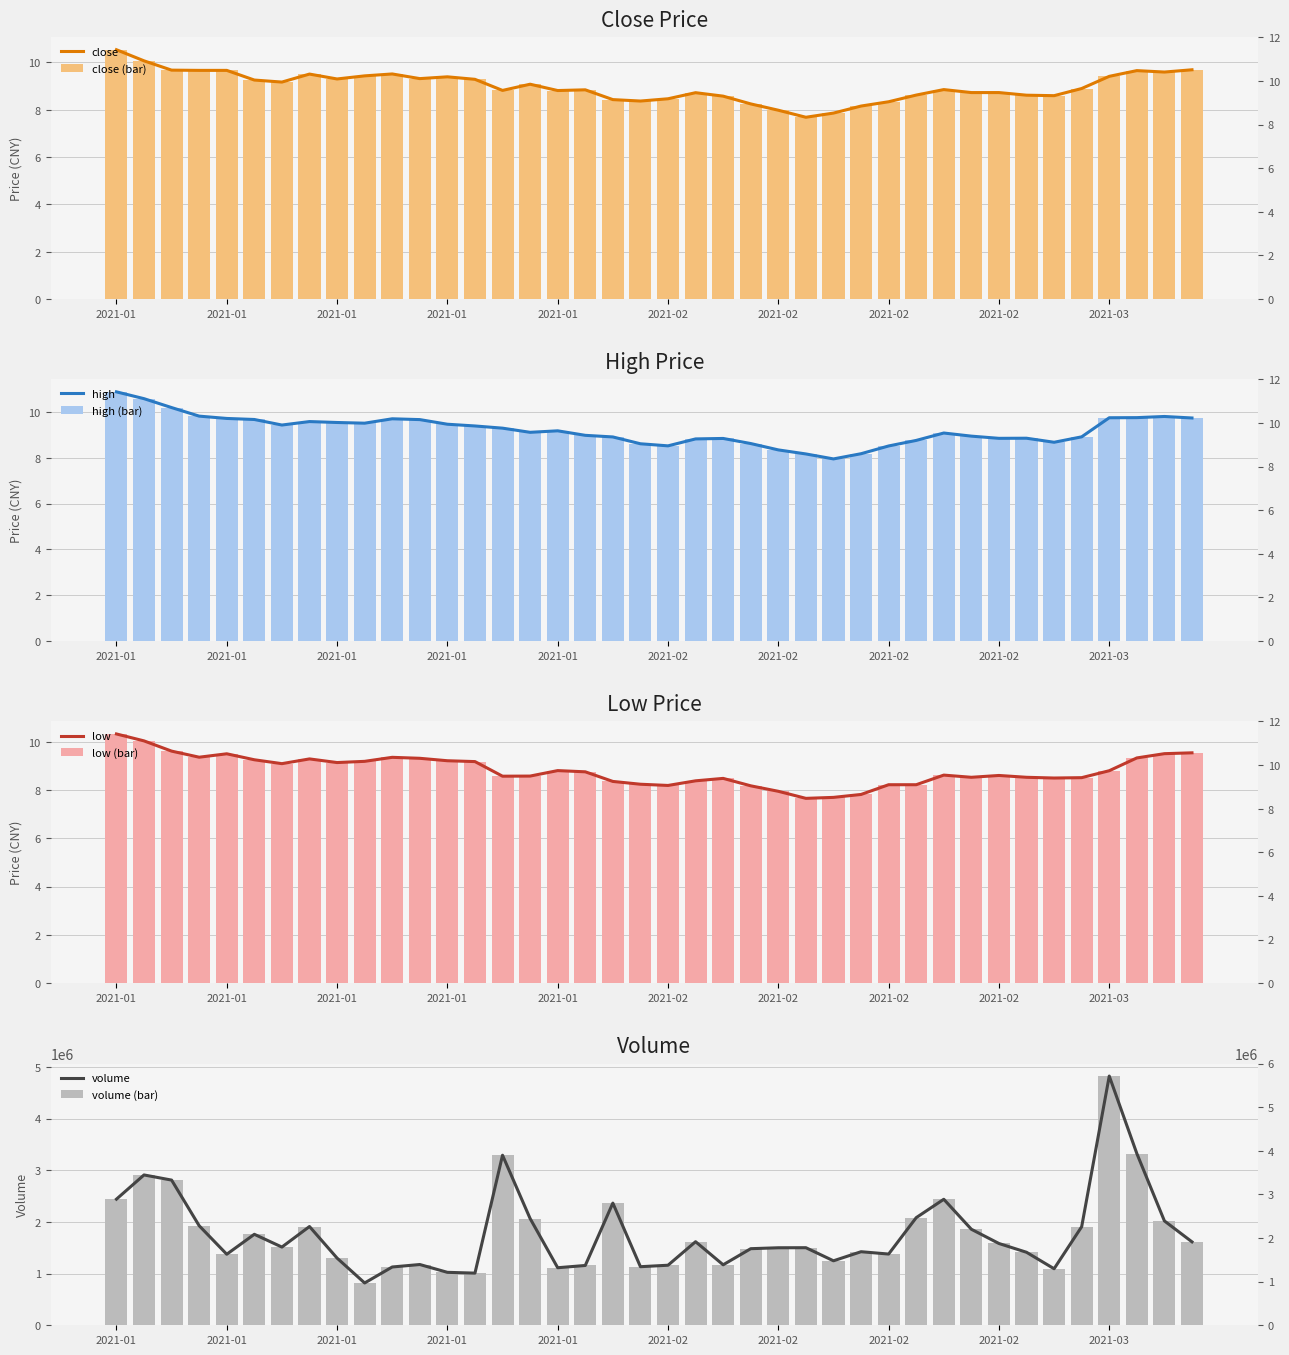

The low series shows 12.9 at 2021-01. True or false?

False